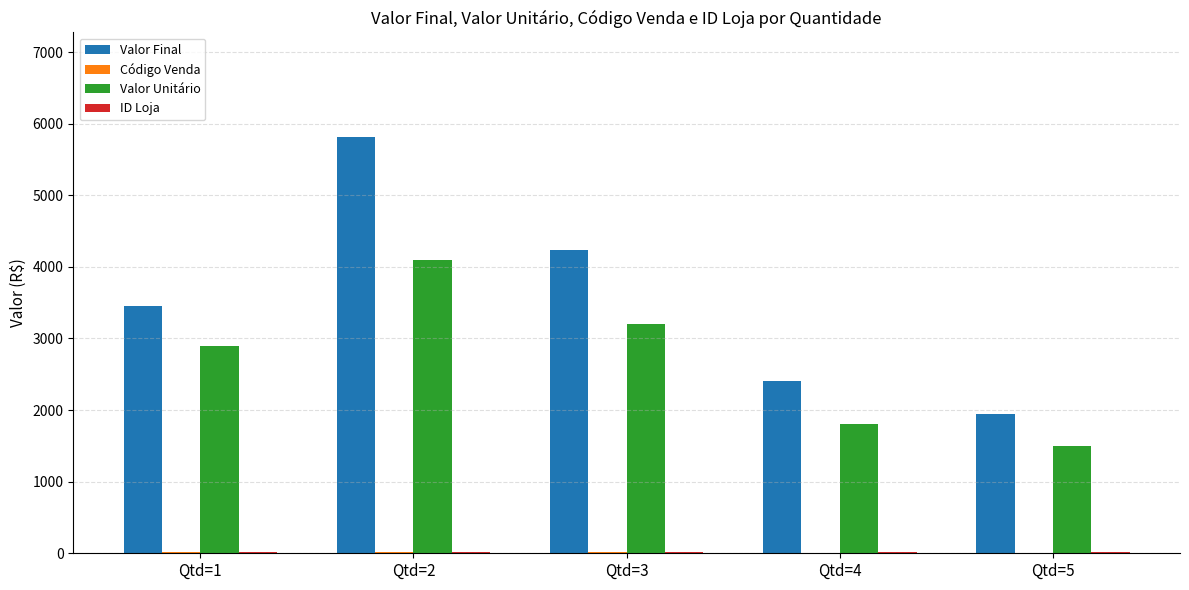

Which series has the largest total across all categories?

Valor Final